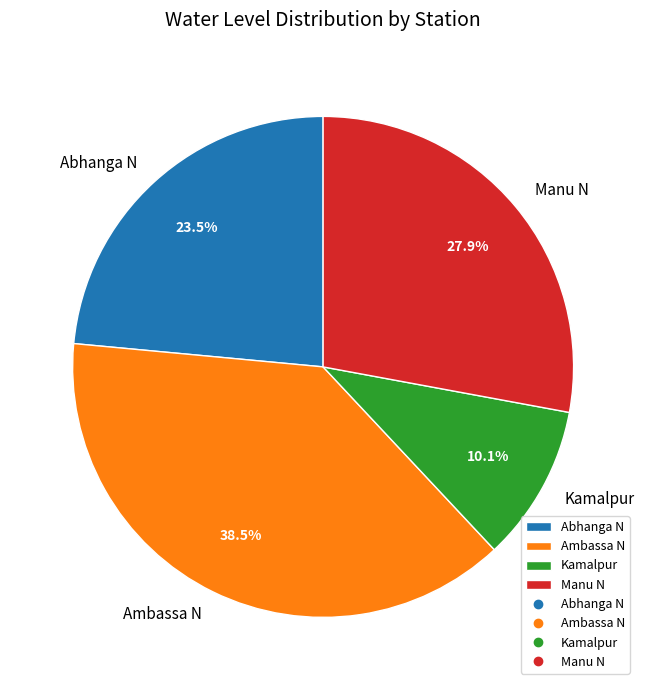

The Abhanga N slice represents 15% of the pie. True or false?

False